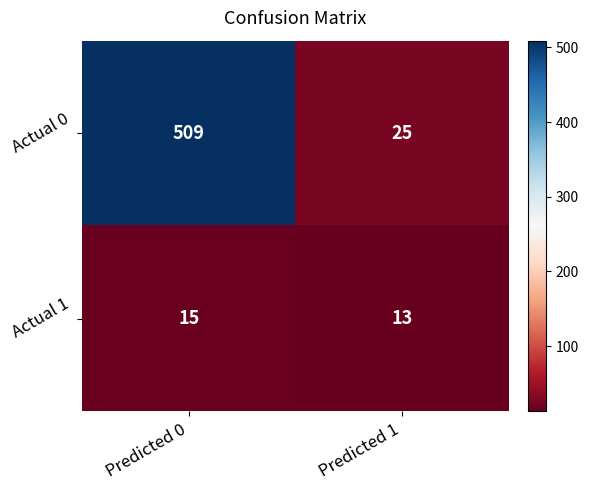

Is it true that Actual 1 equals 15 at Predicted 0?

True